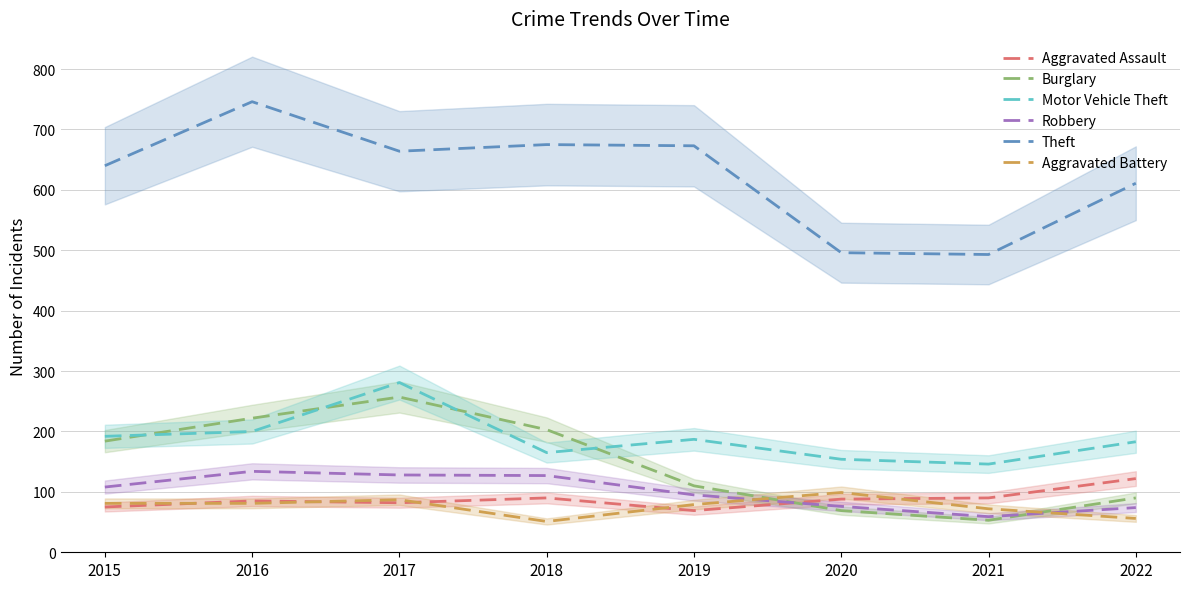

Count the Aggravated Battery values in the range 72 to 87.

5